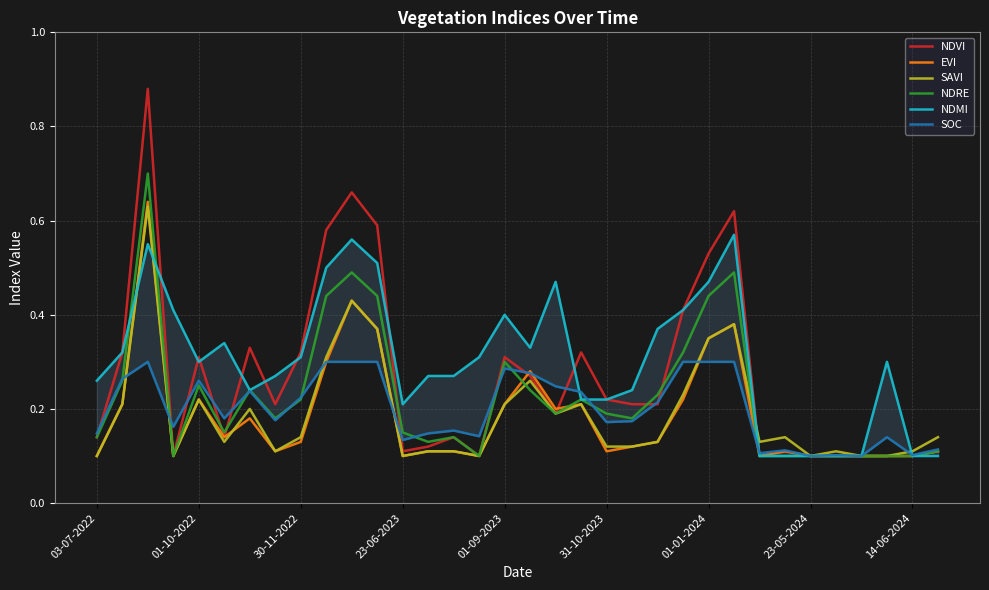

Does the chart have visible grid lines?

Yes